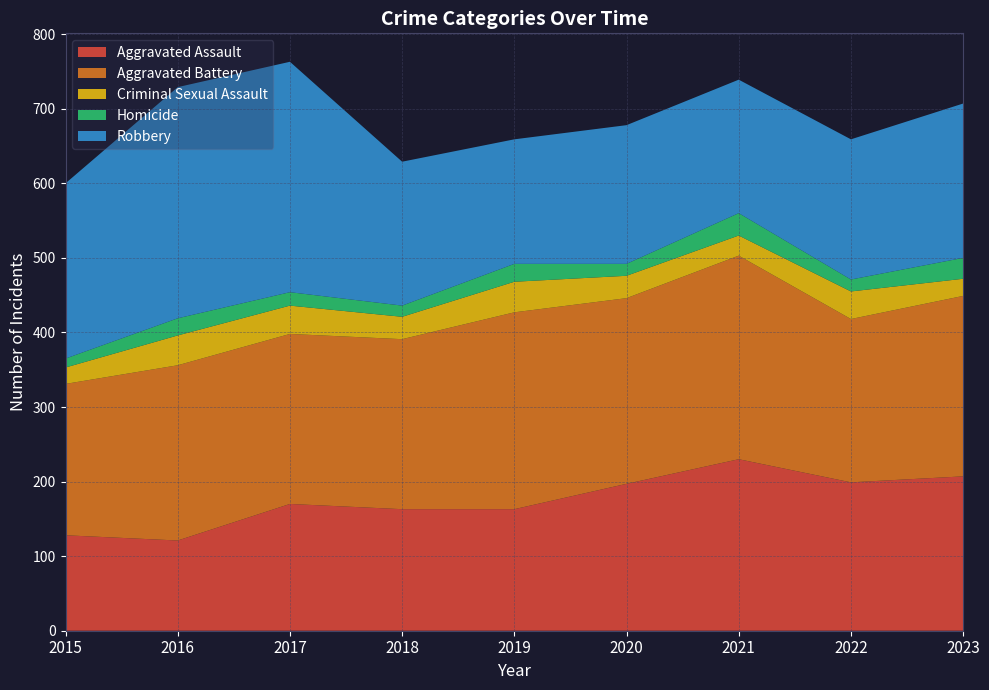

Reading left to right, what are all the values shown in this chart?

Aggravated Assault: 2015=128	2016=121	2017=170	2018=163	2019=163	2020=197	2021=230	2022=199	2023=207
Aggravated Battery: 2015=203	2016=235	2017=228	2018=228	2019=264	2020=249	2021=273	2022=219	2023=242
Criminal Sexual Assault: 2015=22	2016=40	2017=38	2018=30	2019=41	2020=30	2021=27	2022=37	2023=23
Homicide: 2015=12	2016=23	2017=18	2018=15	2019=24	2020=16	2021=30	2022=16	2023=28
Robbery: 2015=235	2016=310	2017=309	2018=193	2019=167	2020=186	2021=179	2022=188	2023=207